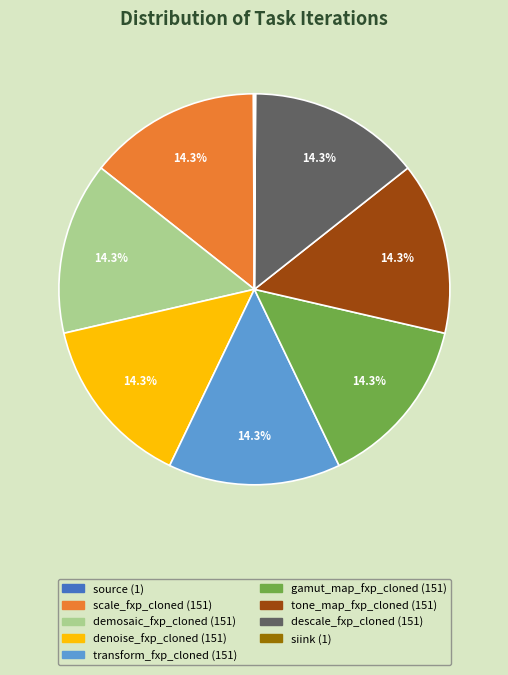

Is tone_map_fxp_cloned the majority of the pie?

No